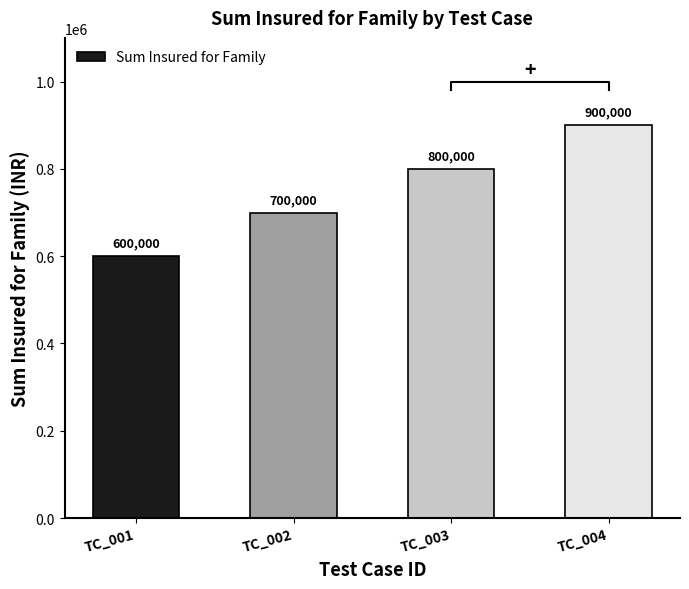

Approximately how many times larger is the value at TC_002 compared to TC_003?

0.9